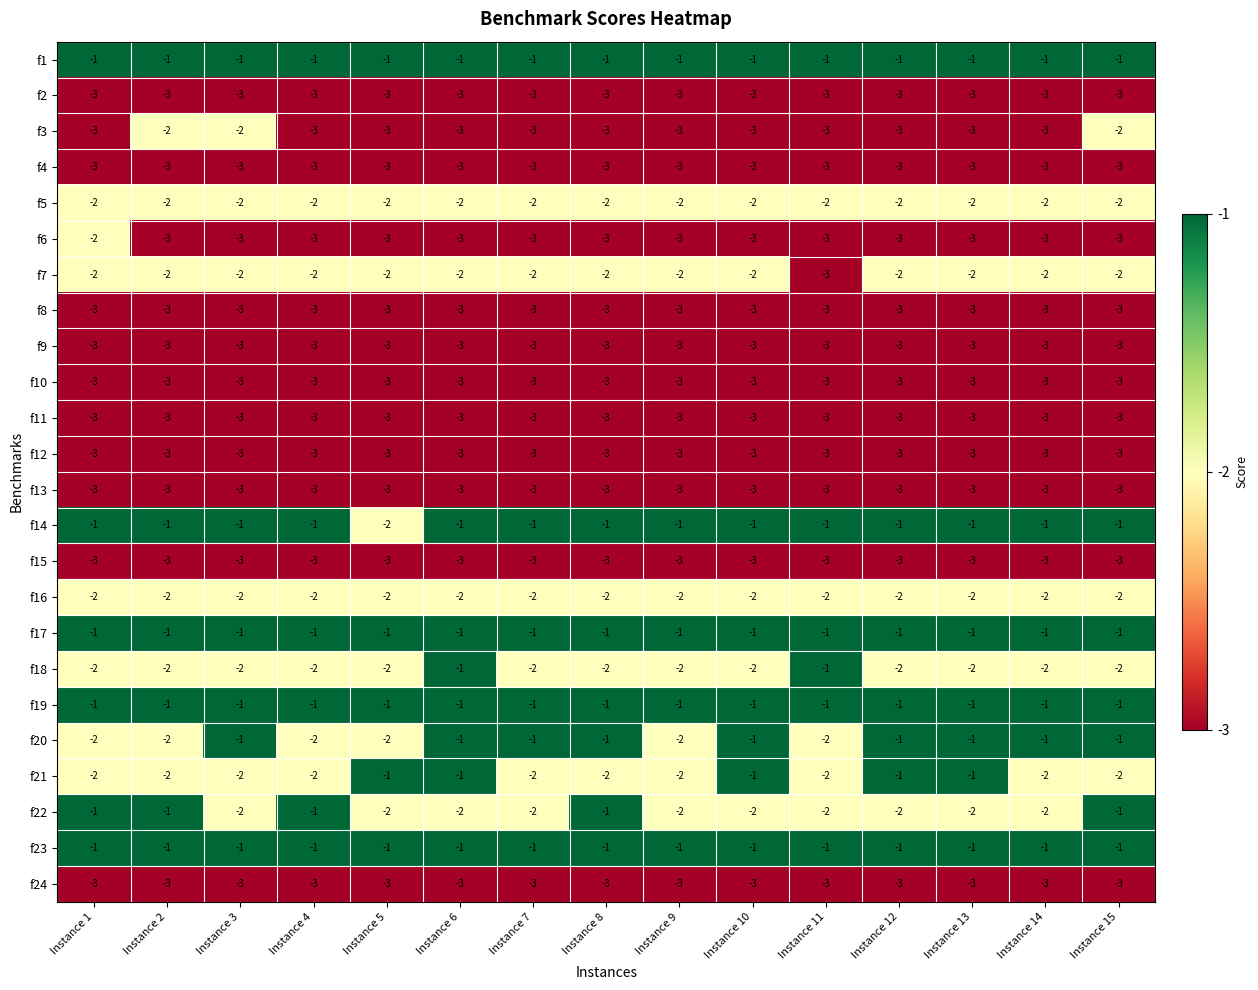

At how many categories does at least one series exceed -2?

15